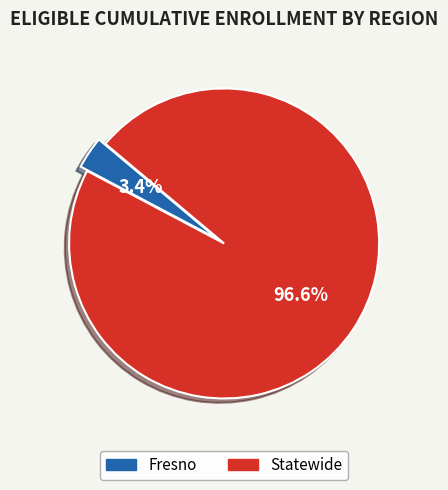

To the nearest percent, what is the combined percentage of Fresno and Statewide?

100%